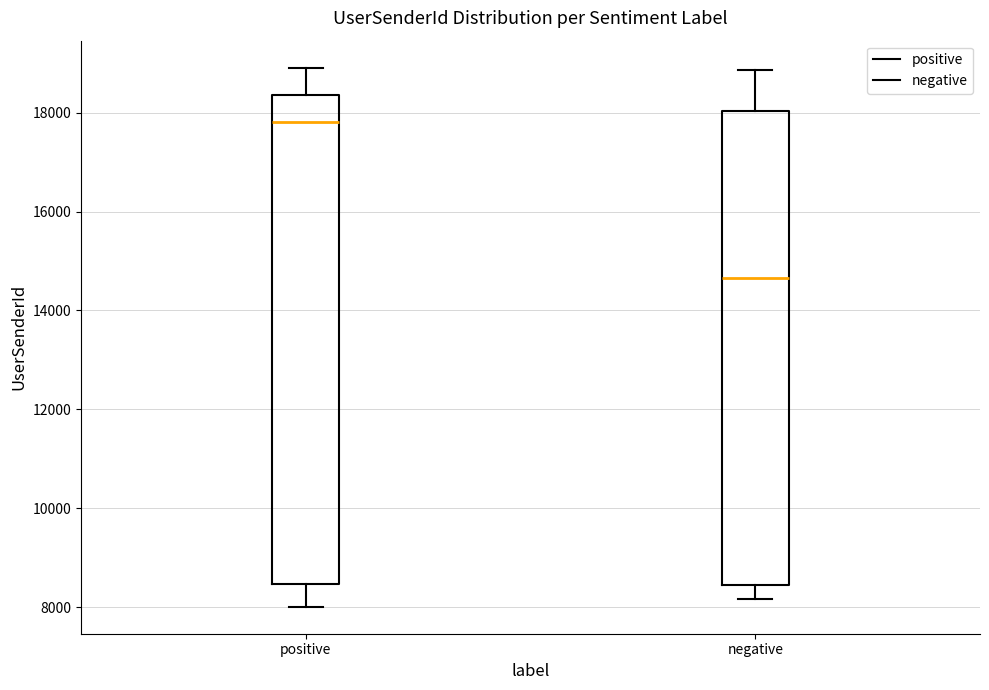

Where does the upper whisker of the box for positive end on the y-axis? The values are not printed on the chart, so give them approximately, as read against the axis.

19000